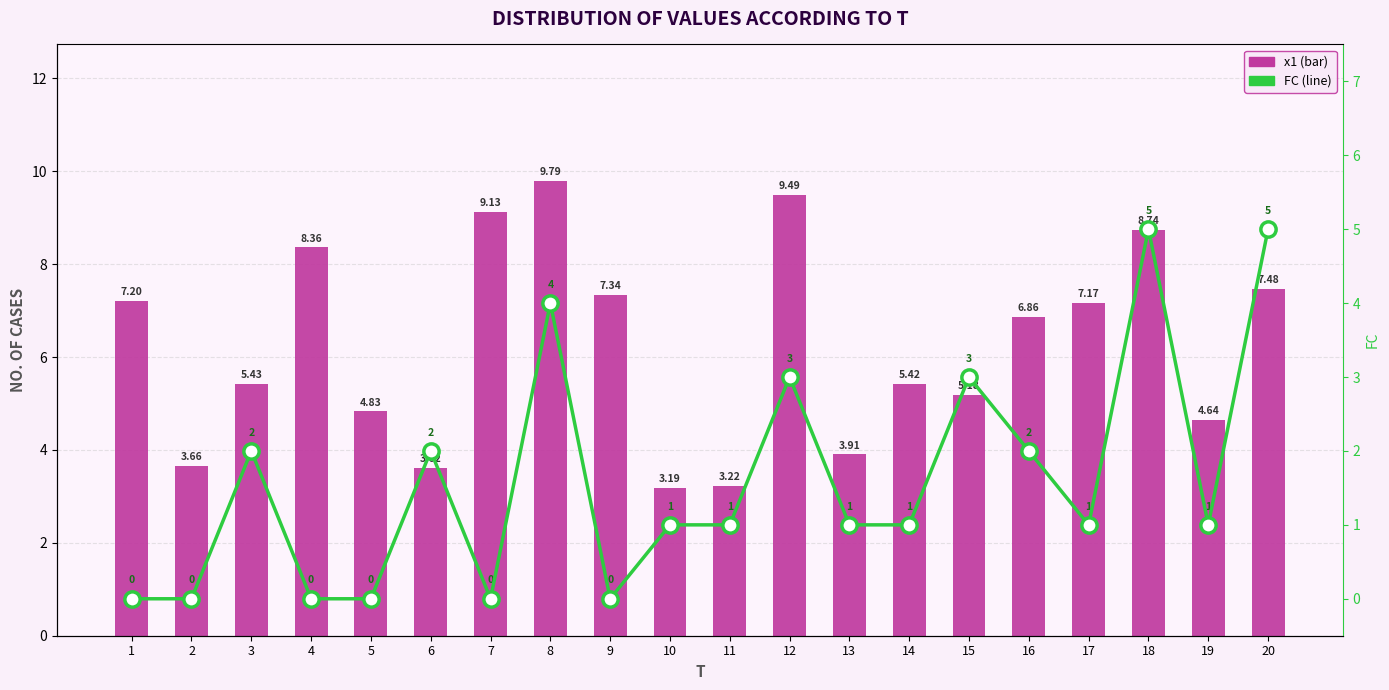

How many categories are shown in the chart?

20